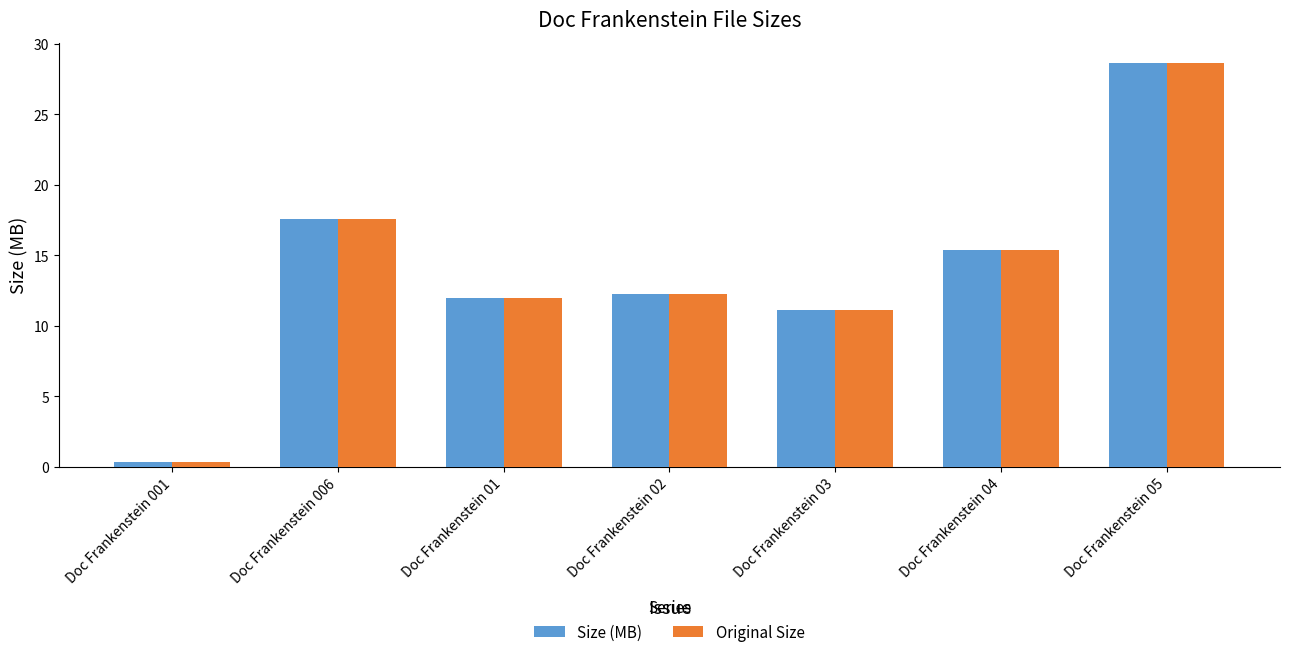

Where is Size (MB) nearest to the value 14?

Doc Frankenstein 04